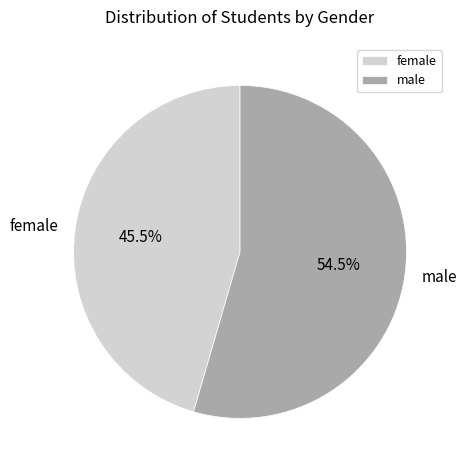

Which category has the smallest portion of the pie?

female